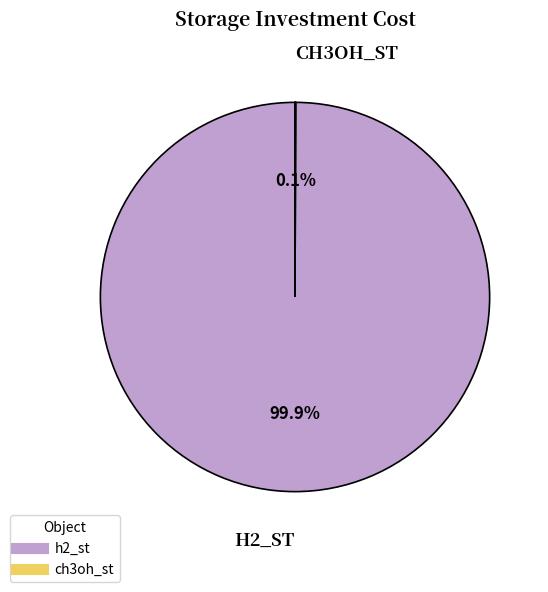

Is there any slice that represents more than half of the pie?

Yes